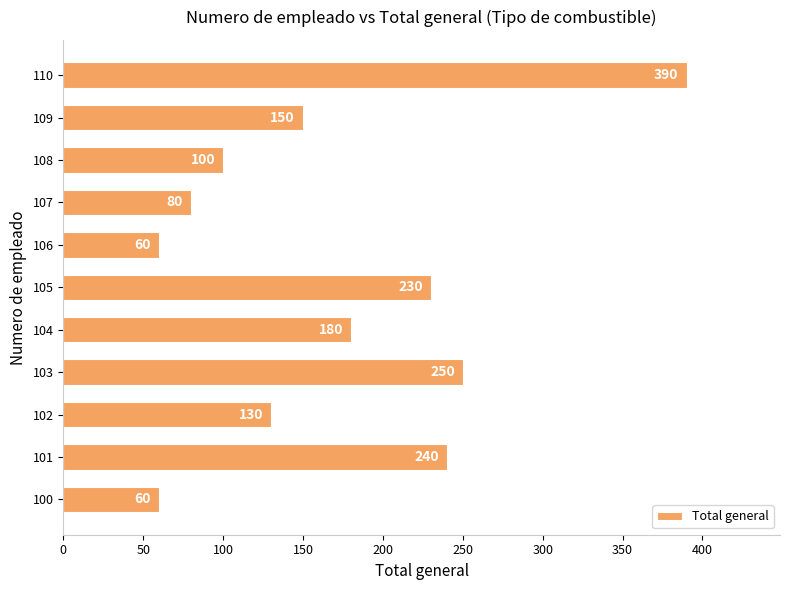

Is it true that the value at 101 is 240?

True